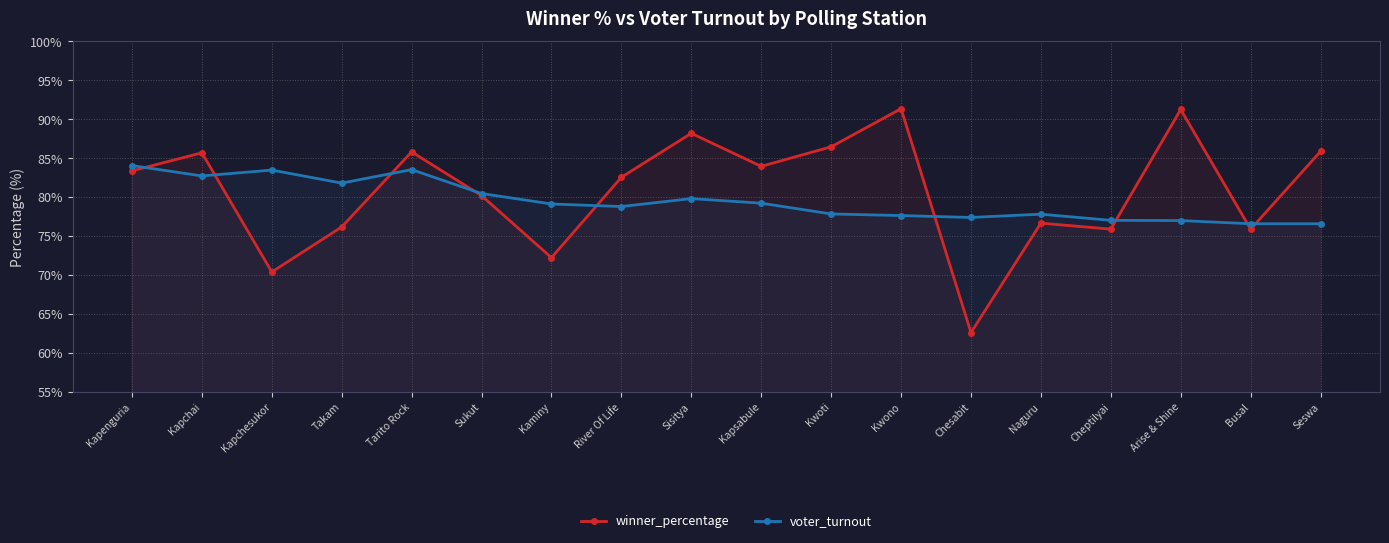

How many times do winner_percentage and voter_turnout cross each other?

9